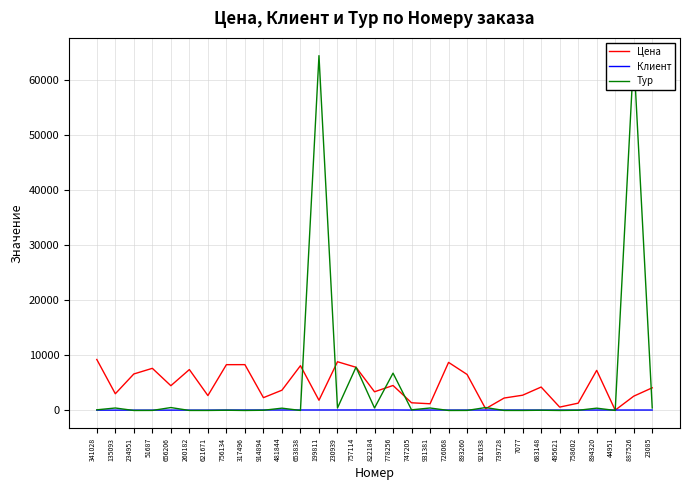

Is the value of Тур at 317496 greater than the value of Клиент at 341028?

No